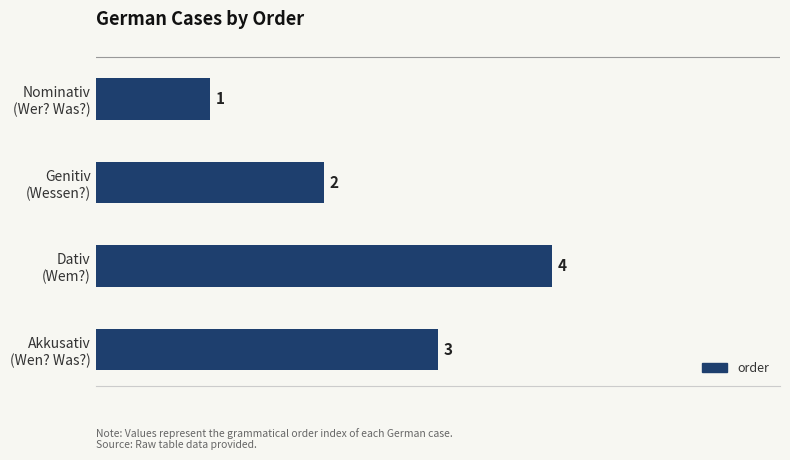

What is the value of the 4th bar from the top?

3